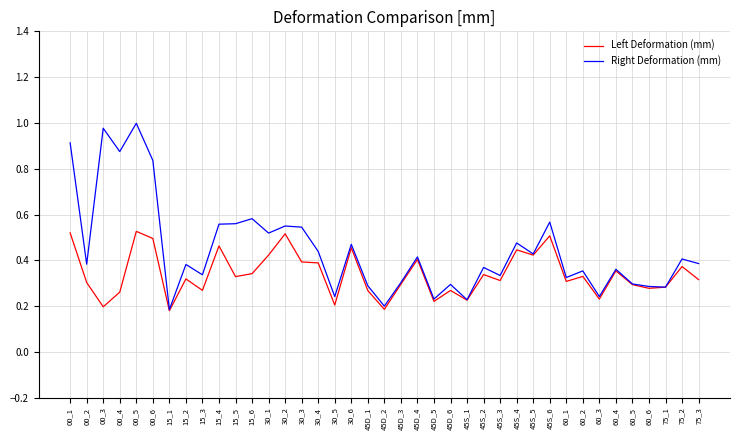

The Right Deformation (mm) series shows 0.2 at 15_2. True or false?

False